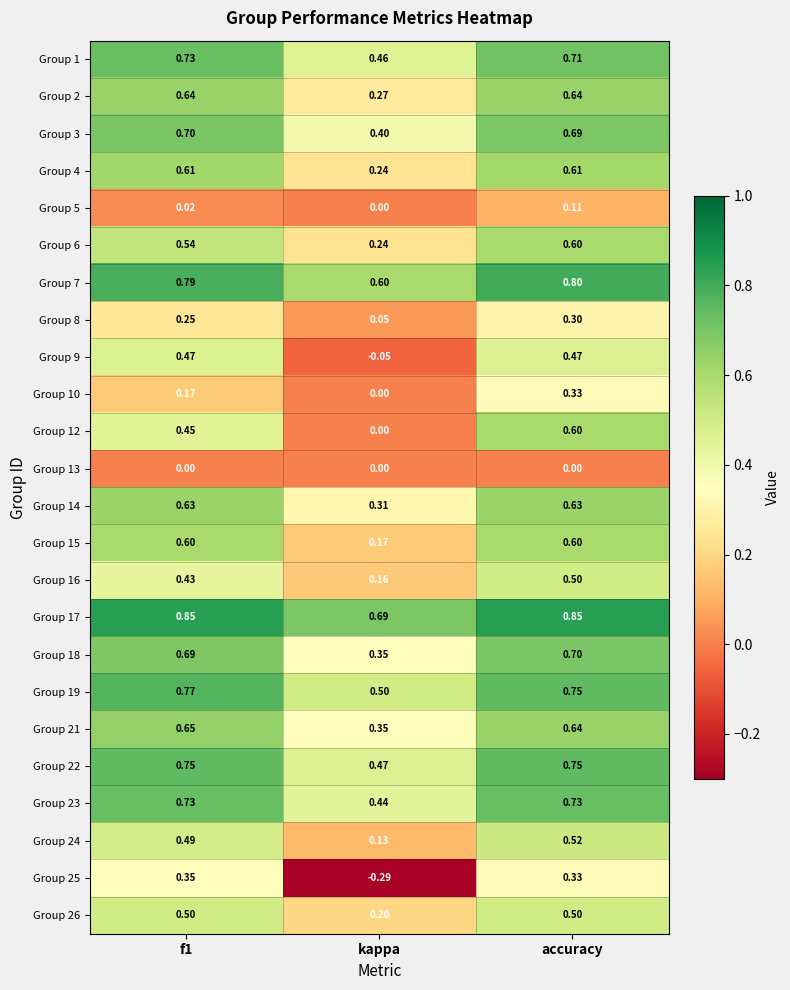

What is the spread (max minus min) of values at kappa?

1.0